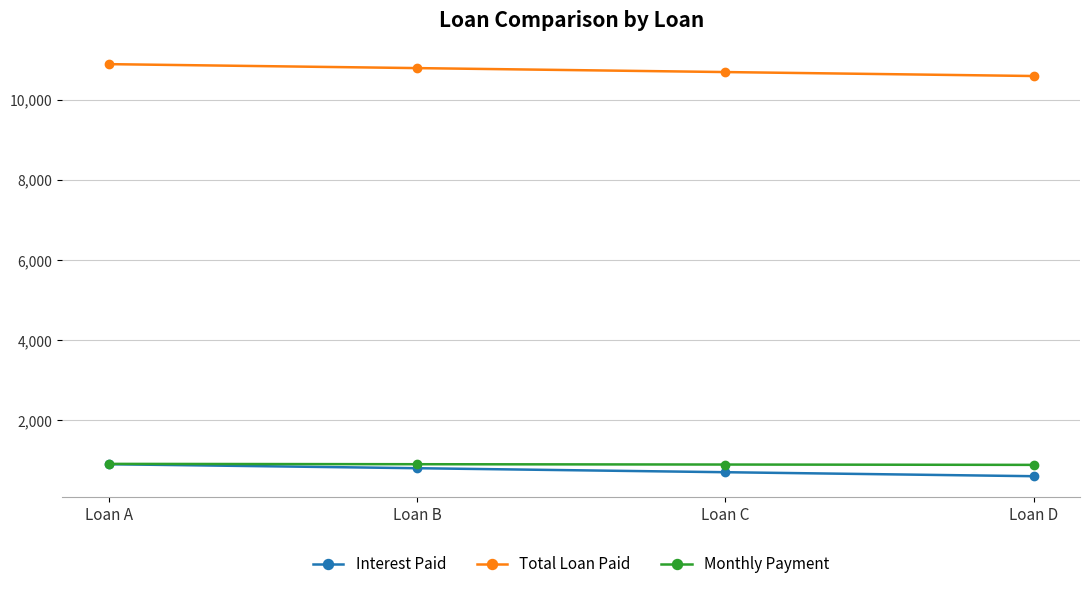

What is the maximum value for Interest Paid?

900.0